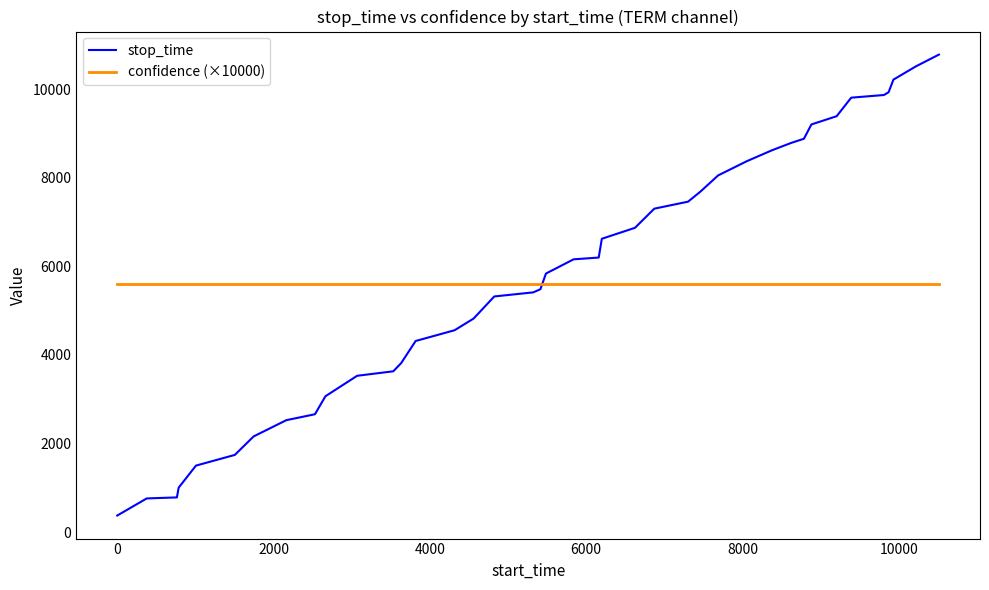

List the series in order of their overall mean, lowest first.

confidence (×10000), stop_time